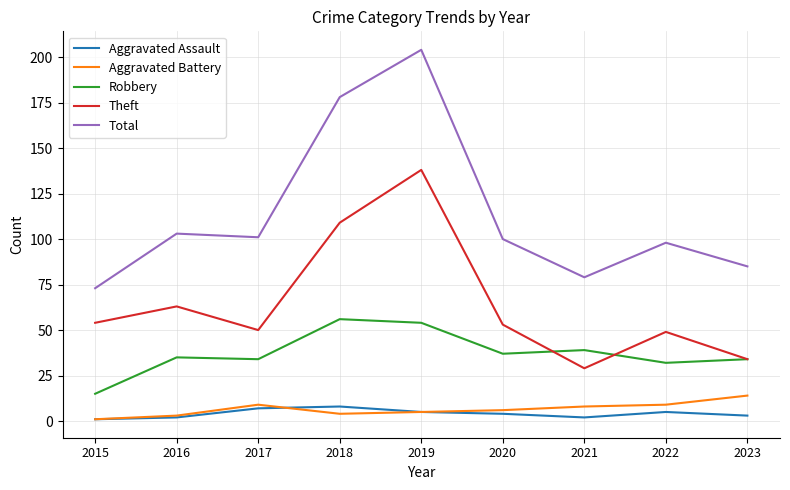

At which label does Aggravated Battery reach its peak?

2023